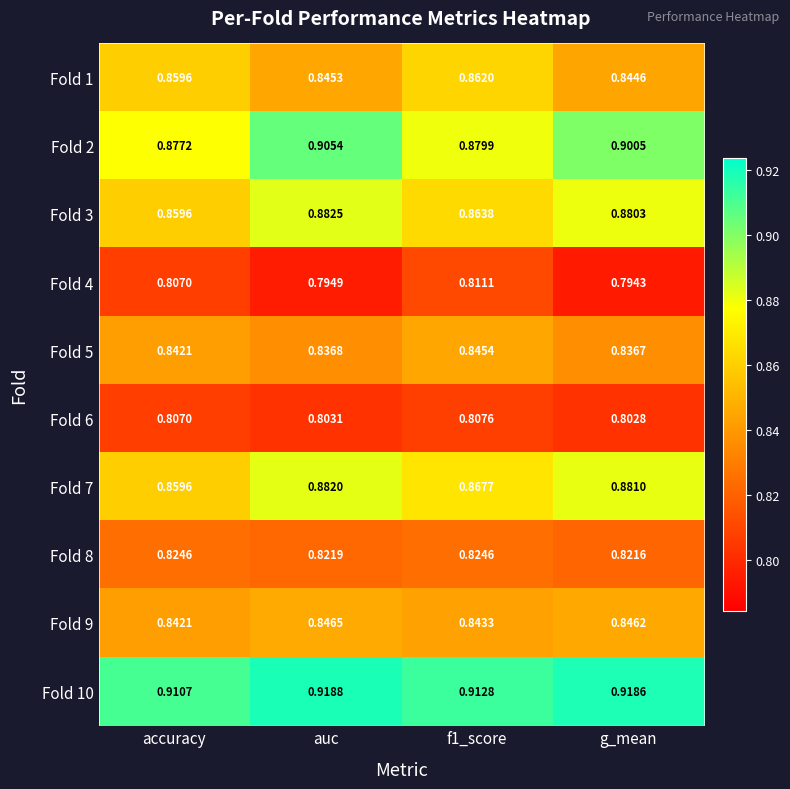

Which series changed the most between accuracy and g_mean?

Fold 2